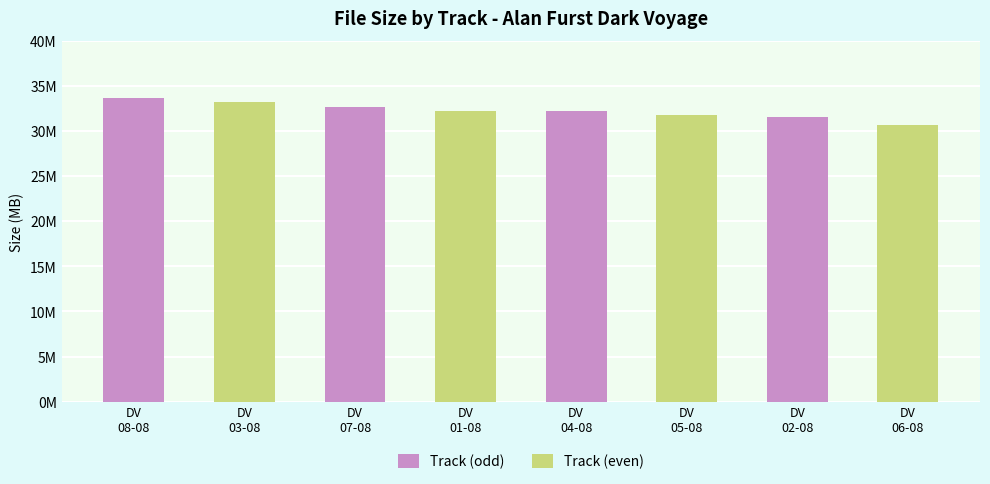

Are the bars horizontal?

No